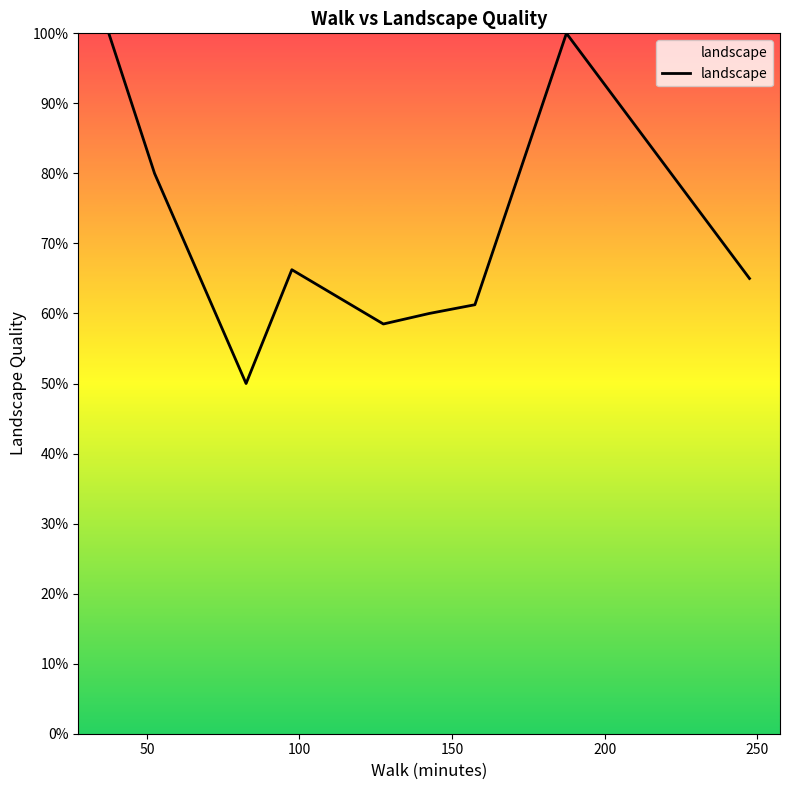

What is the smallest value displayed?

0.5